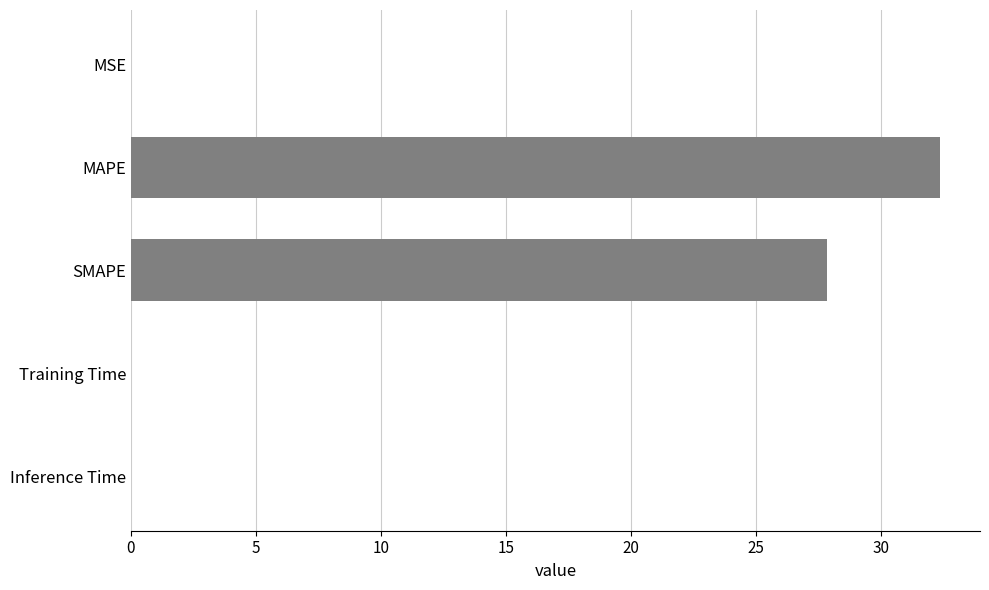

The chart shows a value of 50.2 at MAPE. True or false?

False